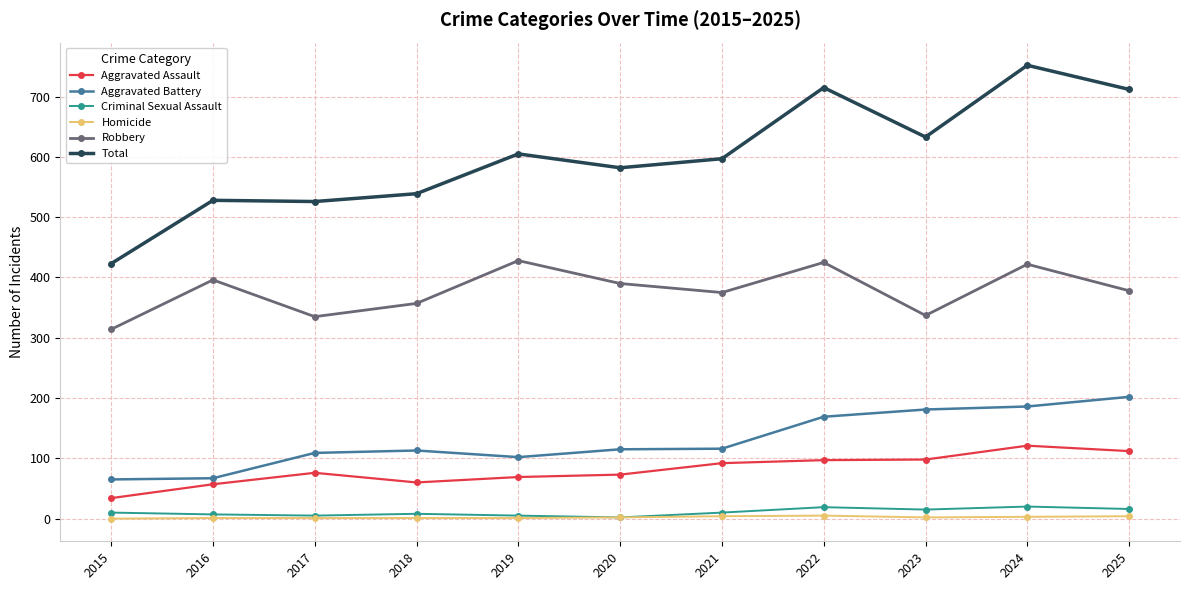

What is the value of the Robbery point at the 7th from the left?

375